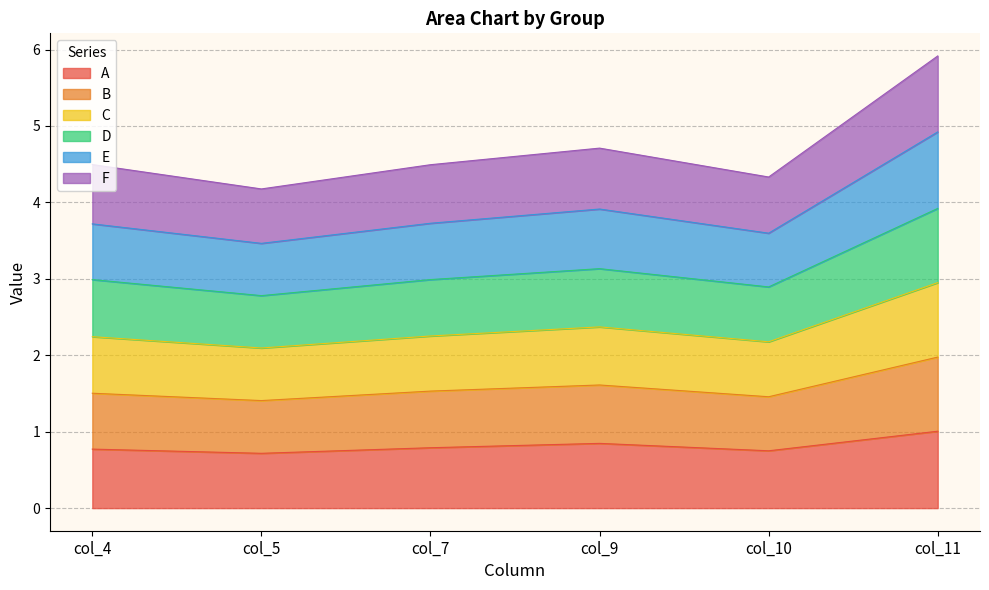

Where is the first local maximum for C?

col_9